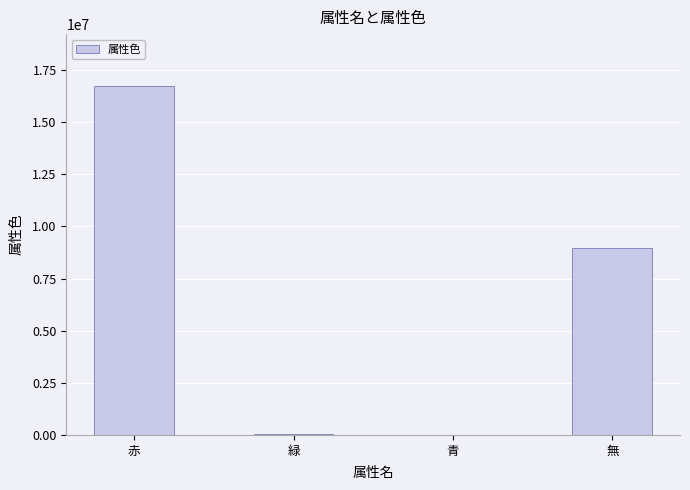

True or false: the data shows 16711680 at 赤.

True